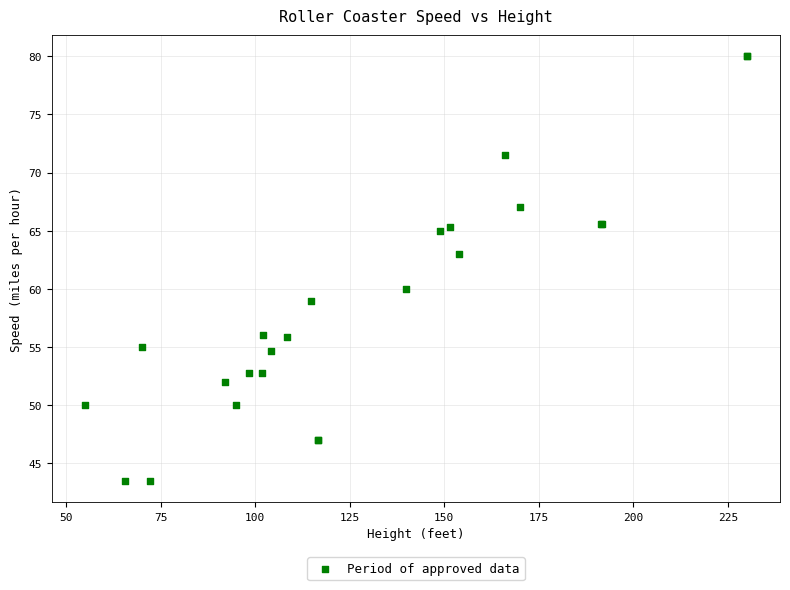

What Y value in the scatter plot is closest to 61?

60.0